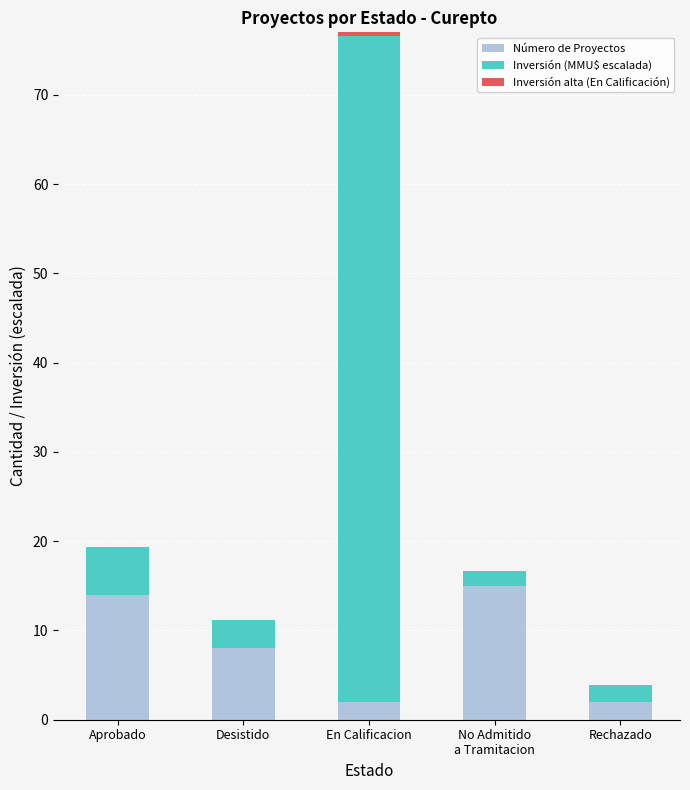

What is the label of the 4th bar from the right?

Desistido